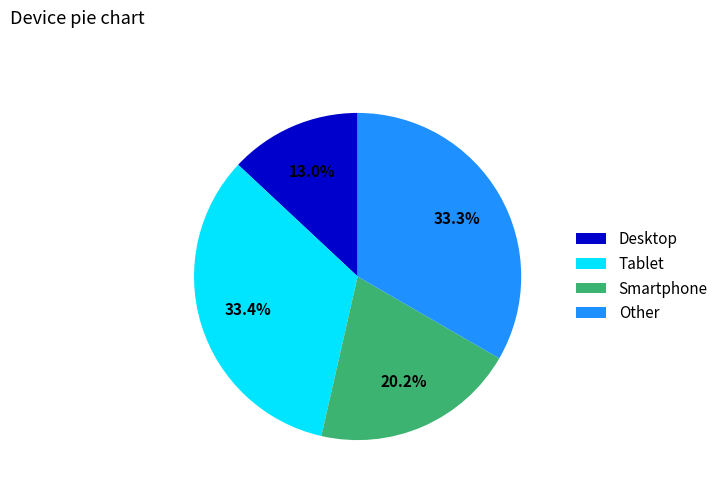

To the nearest percent, what percentage of the pie is Other?

33%